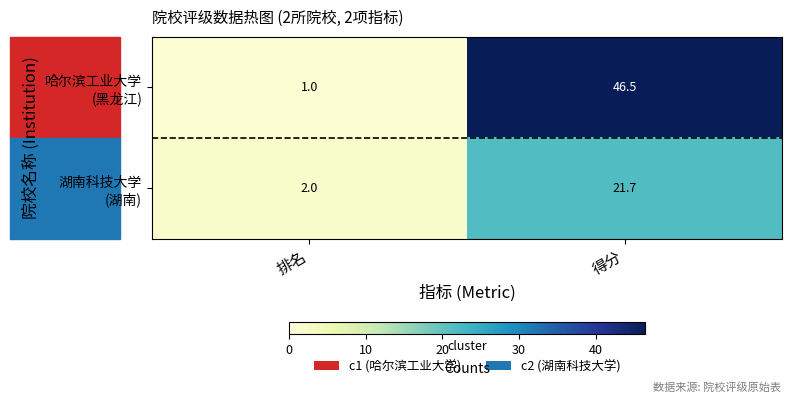

What is the minimum value shown in the chart?

1.0